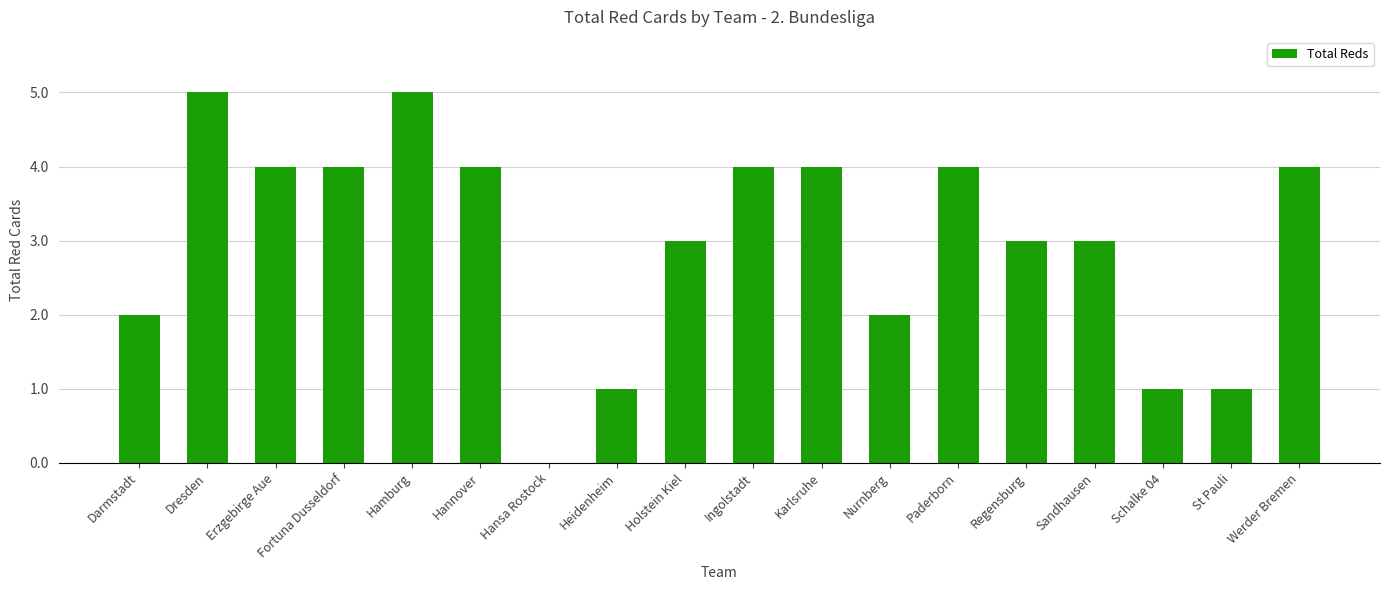

What is the change in value from Erzgebirge Aue to Hamburg?

+1